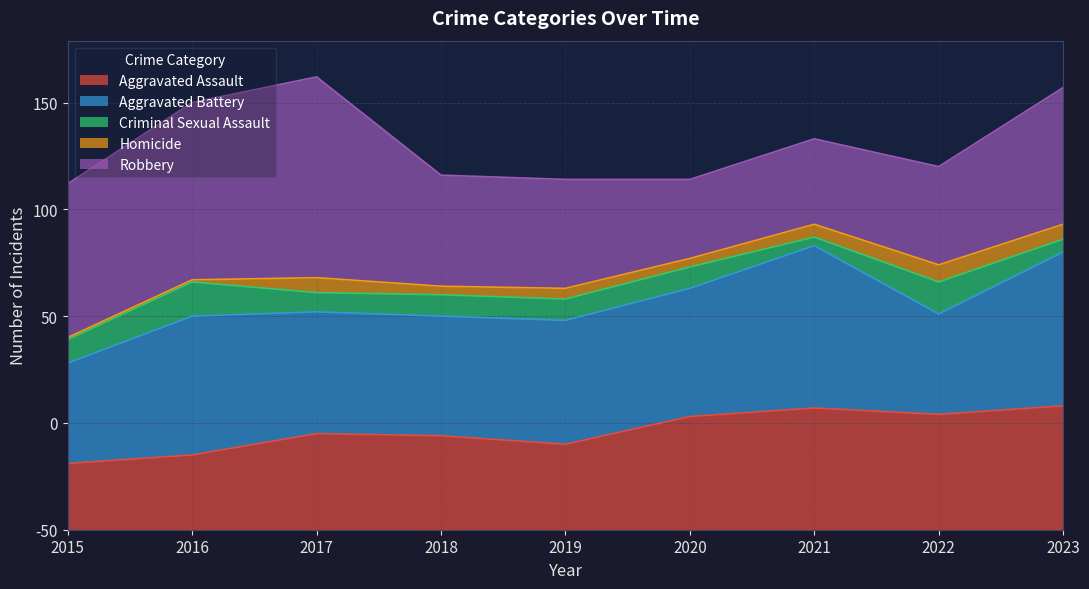

Reading left to right, what are all the values shown in this chart?

Aggravated Assault: 2015=31	2016=35	2017=45	2018=44	2019=40	2020=53	2021=57	2022=54	2023=58
Aggravated Battery: 2015=47	2016=65	2017=57	2018=56	2019=58	2020=60	2021=76	2022=47	2023=72
Criminal Sexual Assault: 2015=11	2016=16	2017=9	2018=10	2019=10	2020=10	2021=4	2022=15	2023=6
Homicide: 2015=1	2016=1	2017=7	2018=4	2019=5	2020=4	2021=6	2022=8	2023=7
Robbery: 2015=72	2016=83	2017=94	2018=52	2019=51	2020=37	2021=40	2022=46	2023=64